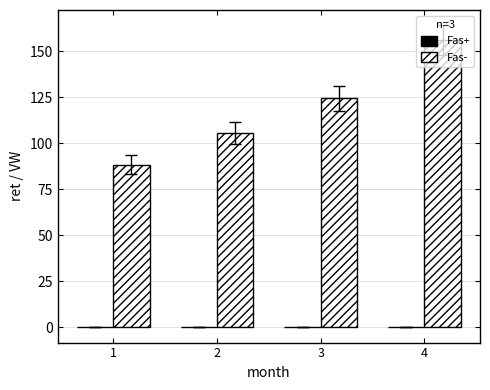

How many groups of bars are there?

4